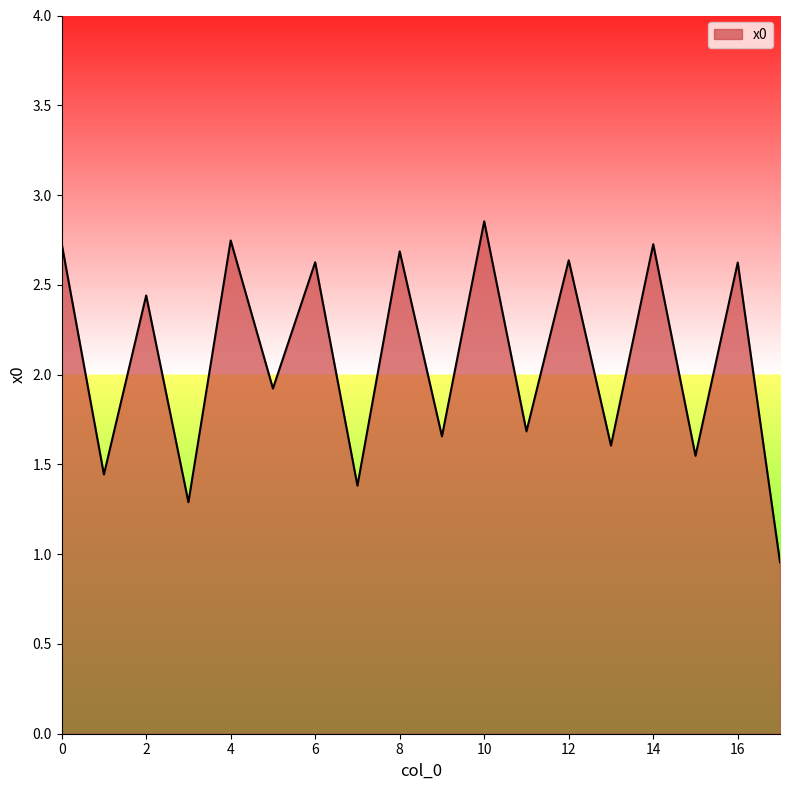

Does the chart have visible grid lines?

No